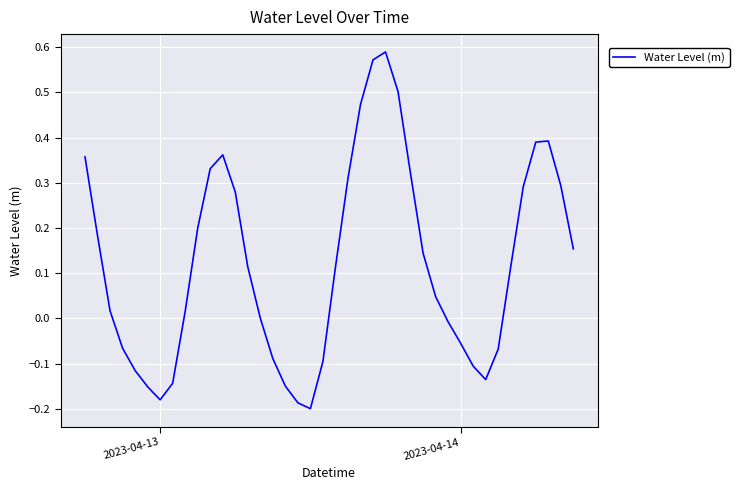

What is the difference between the maximum and minimum values?

0.8